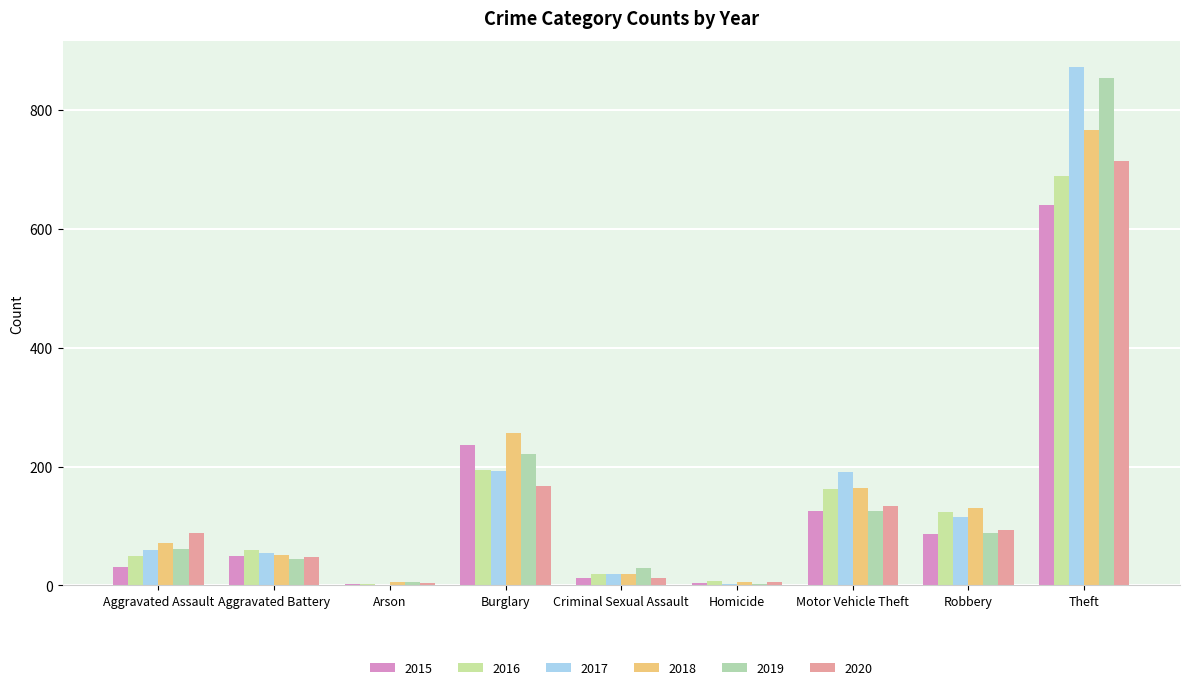

What is the sum of the 2015 values at Aggravated Battery and Homicide?

54